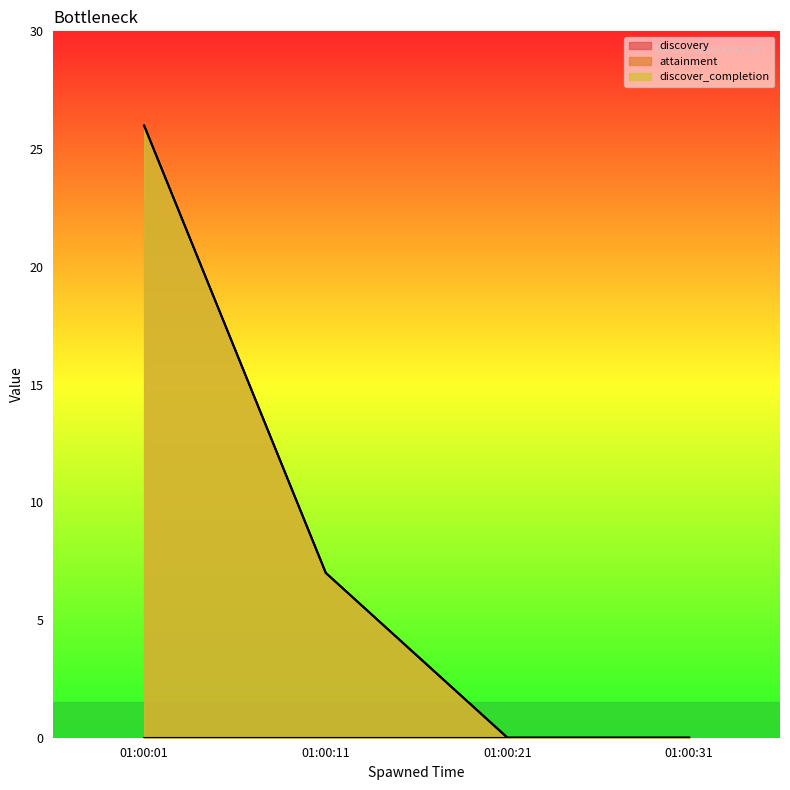

What is the sum of all attainment values?

33